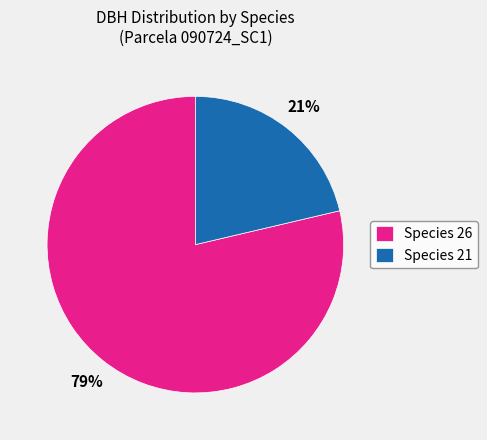

What is the smallest slice in the pie chart?

Species 21